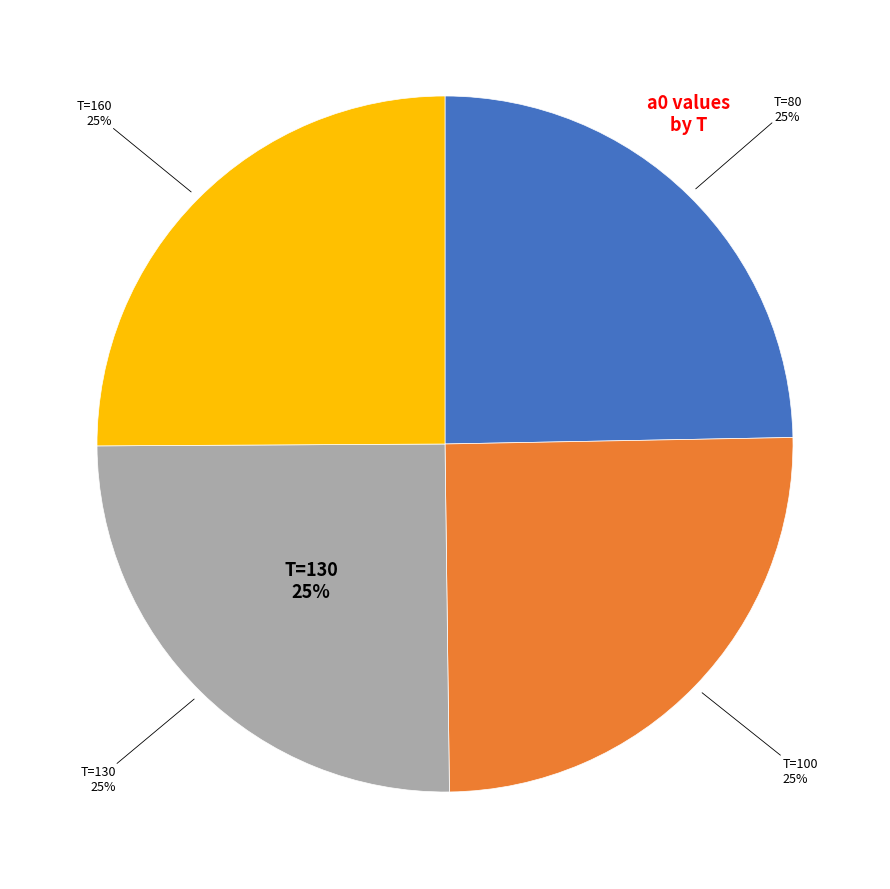

Is there any slice that represents more than half of the pie?

No